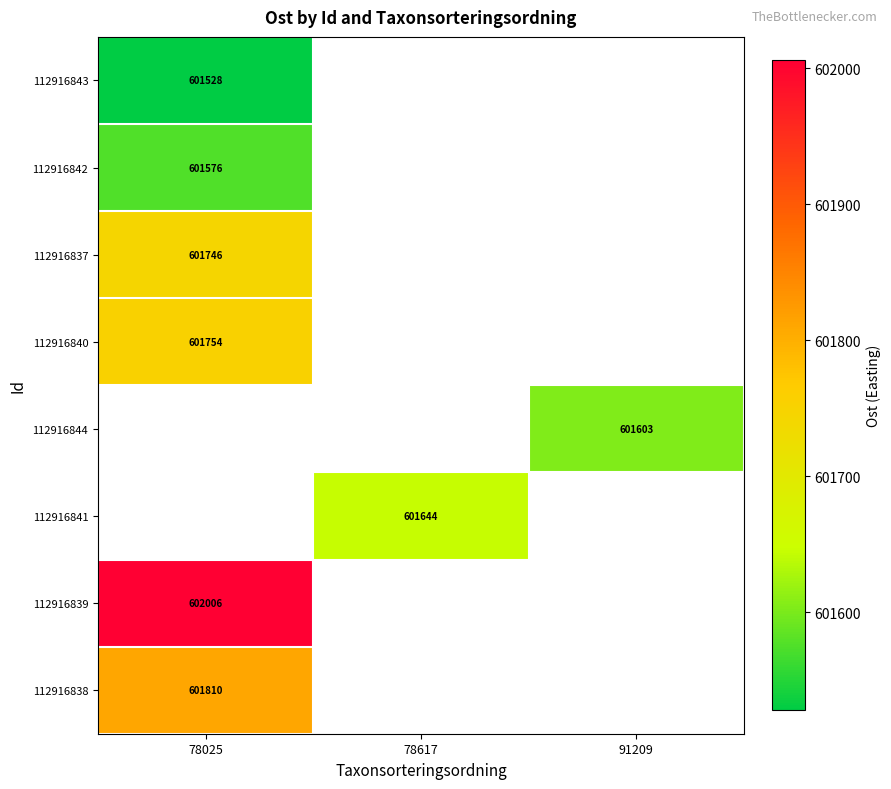

Is the value of 112916840 at 78025 greater than the value of 112916839 at 78025?

No